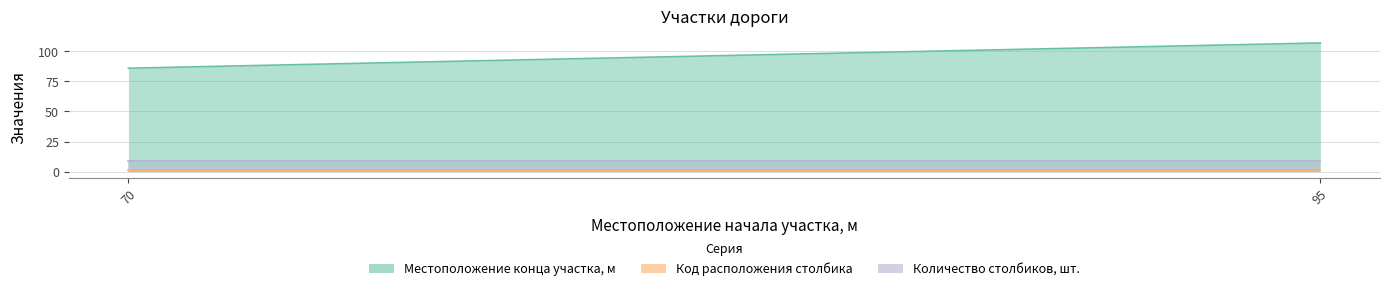

What is the value of the Количество столбиков, шт. point at the 1st from the left?

9